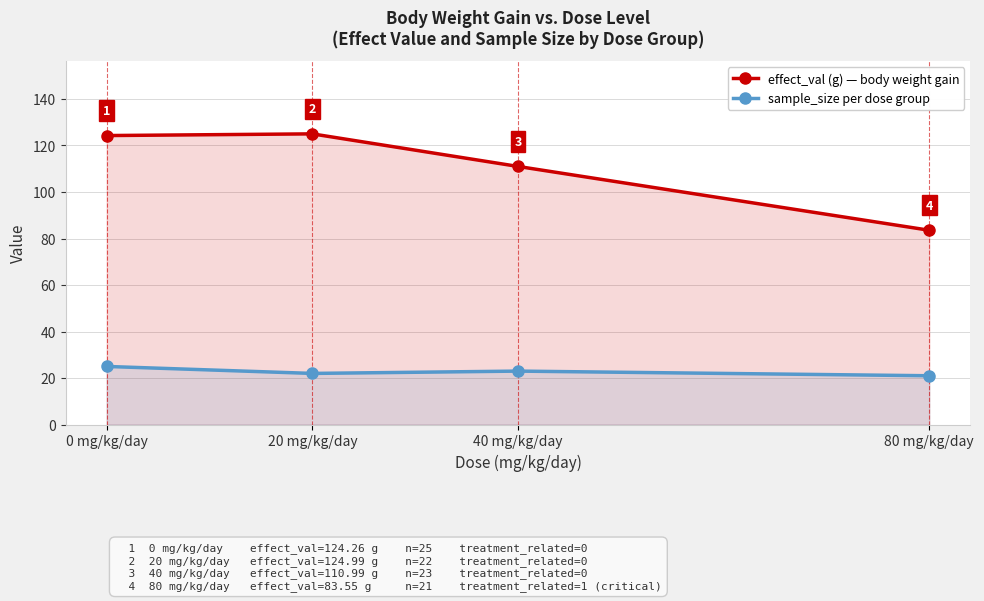

Rank the series by their maximum value, from highest to lowest.

effect_val (g), sample_size